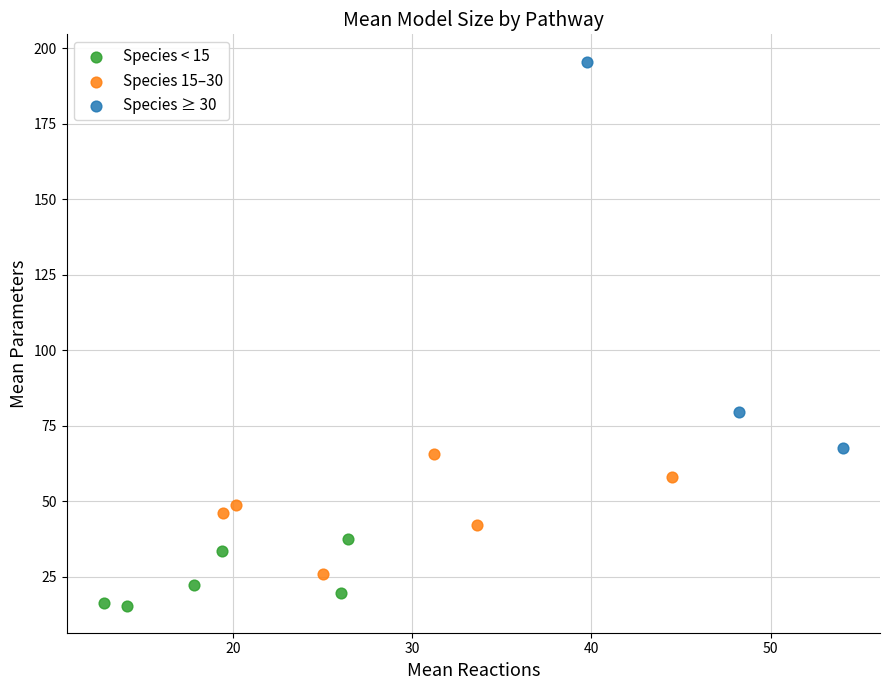

Which series has the largest Y range (max minus min)?

Species ≥ 30